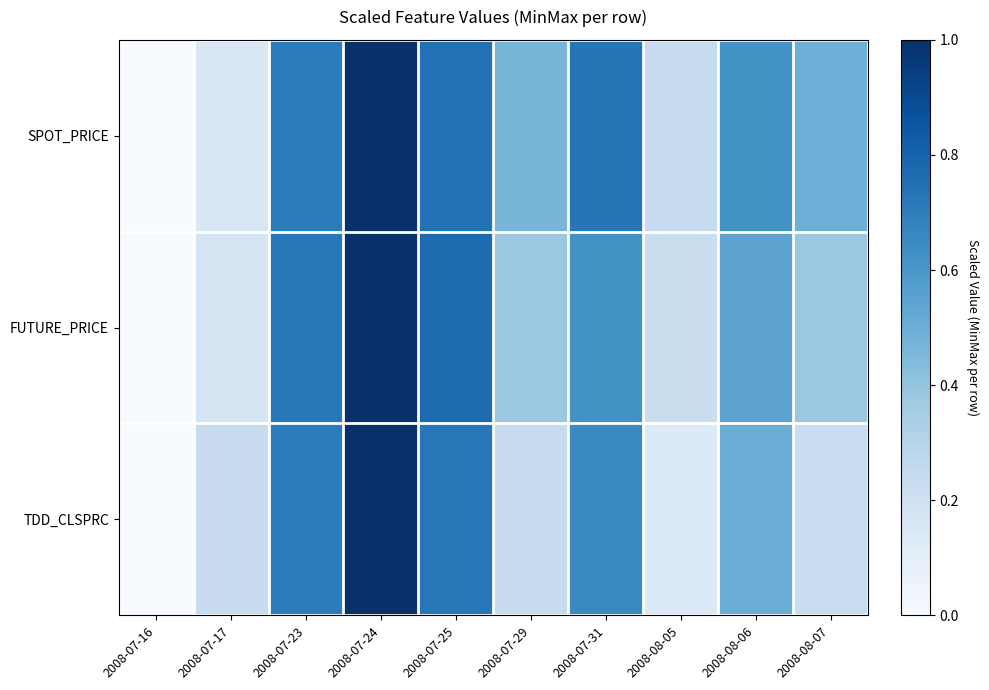

Rank the series by their maximum value, from highest to lowest.

SPOT_PRICE, FUTURE_PRICE, TDD_CLSPRC